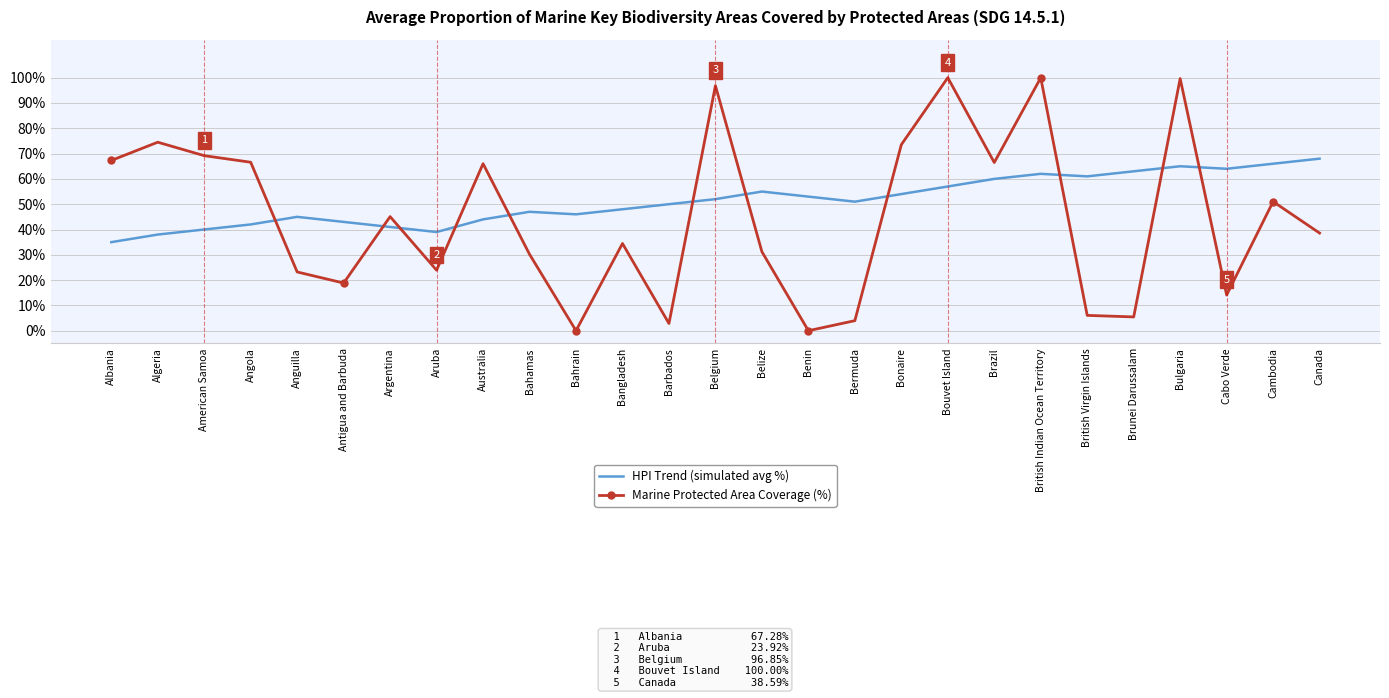

What position from the right is Barbados?

15